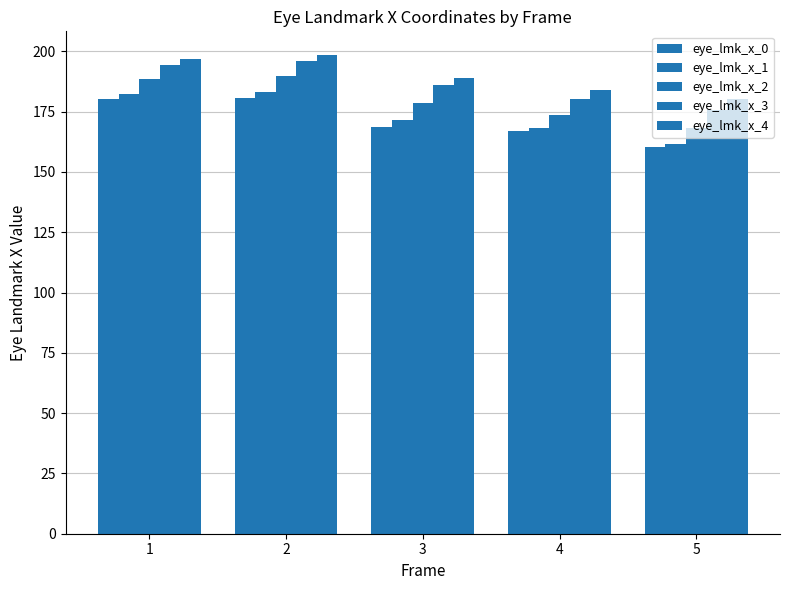

Does the chart contain stacked bars?

No